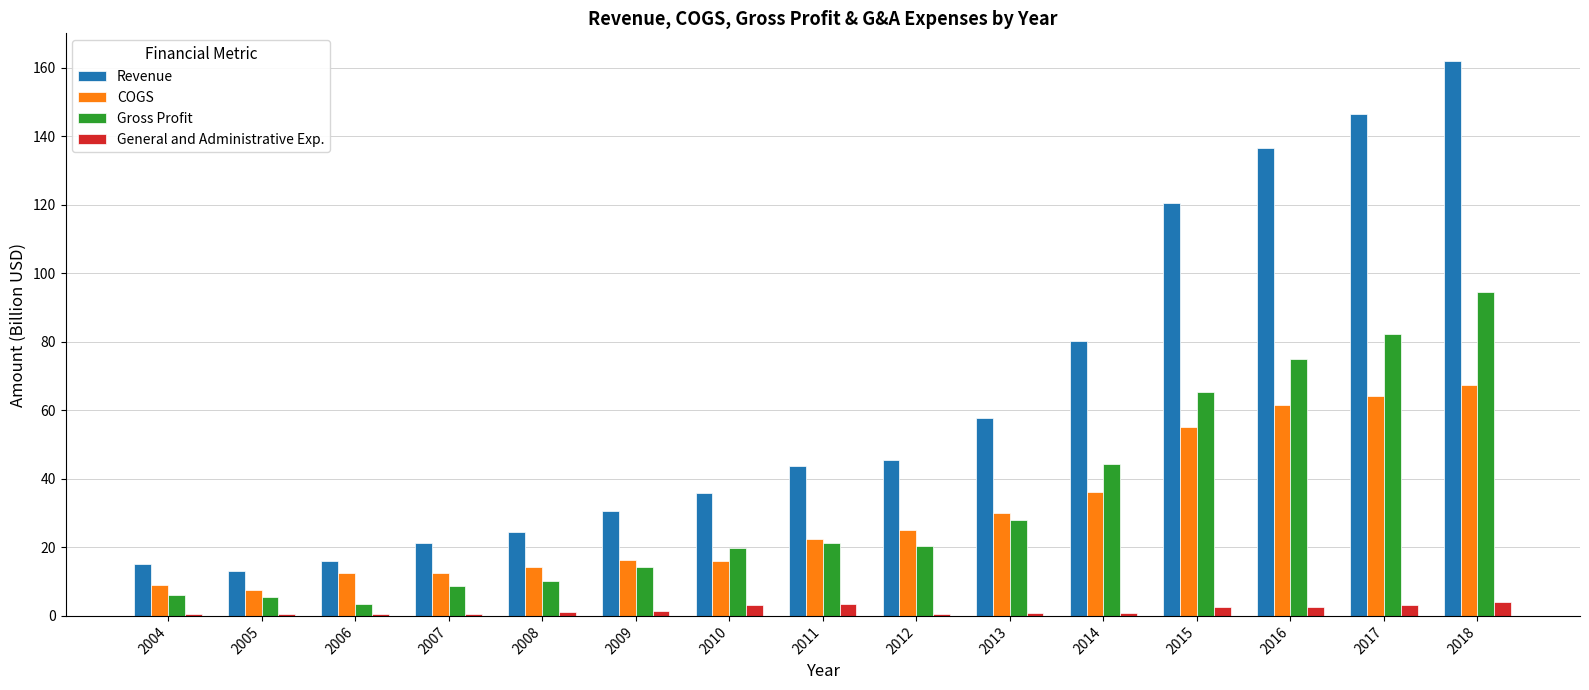

At which label is Revenue closest to 87?

2014